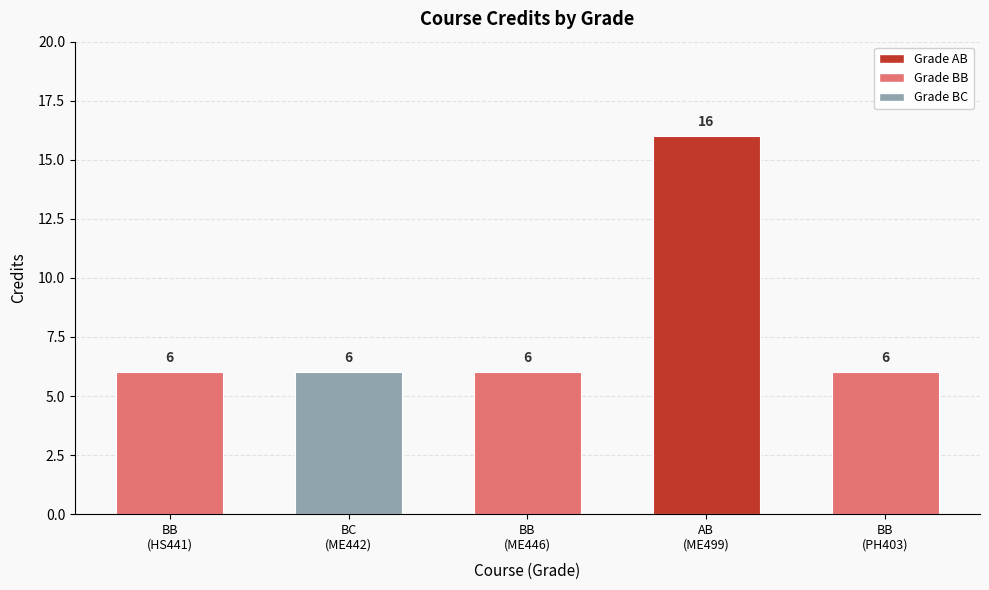

Approximately how many times larger is the value at BB
(PH403) compared to AB
(ME499)?

0.4